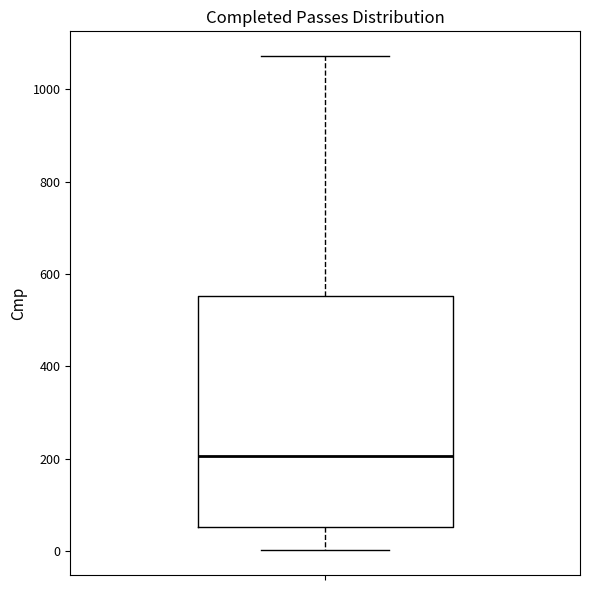

Transcribe this box plot: give where the median line is, the range the box spans, and where the two whiskers end, as read against the y-axis. The values are not printed on the chart, so give them approximately, as read against the axis.

median 200, box 60 to 560, whiskers 0 to 1080